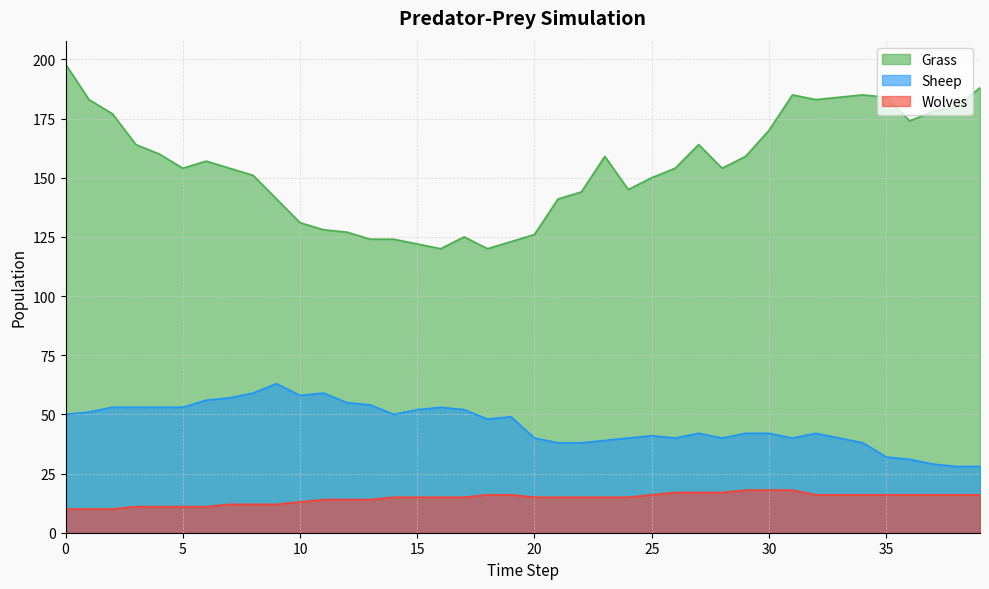

Count the number of data series in this chart.

3